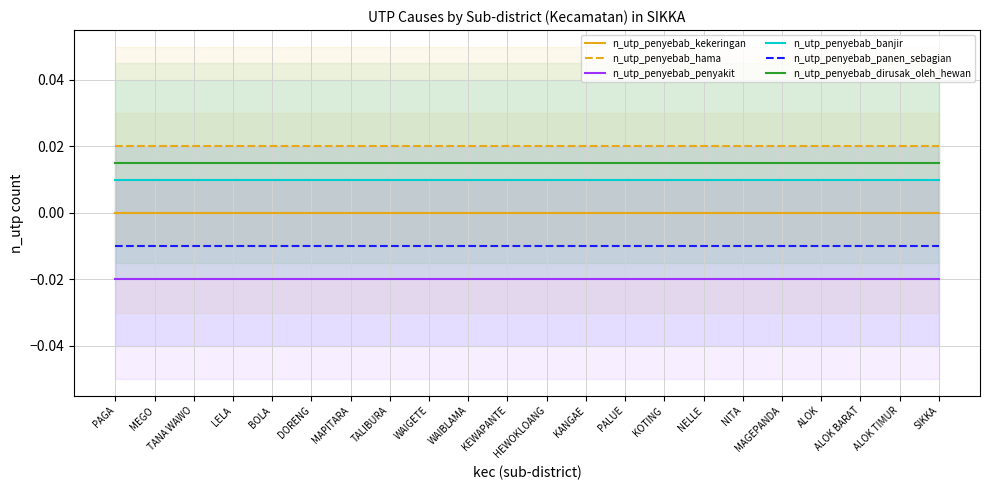

How many lines are shown in the chart?

6